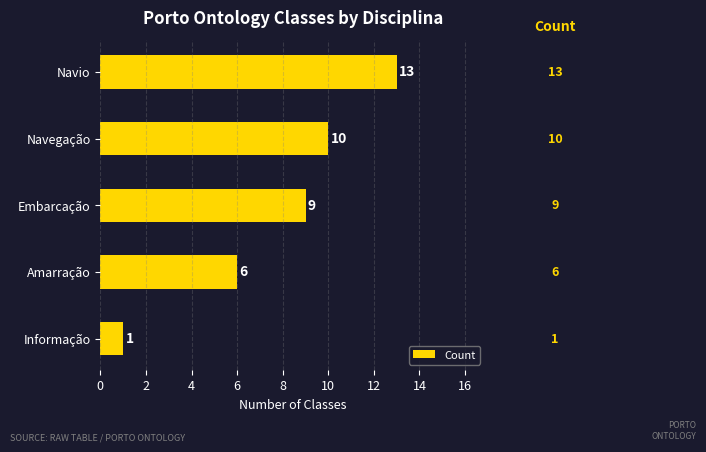

Reading bottom to top, transcribe all the data shown in this chart.

1	6	9	10	13